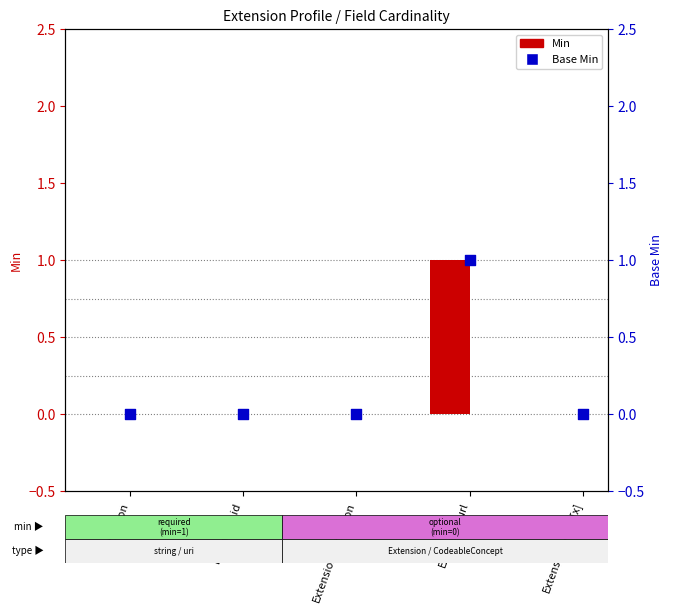

What are all the series names shown in the legend?

Min, Base Min